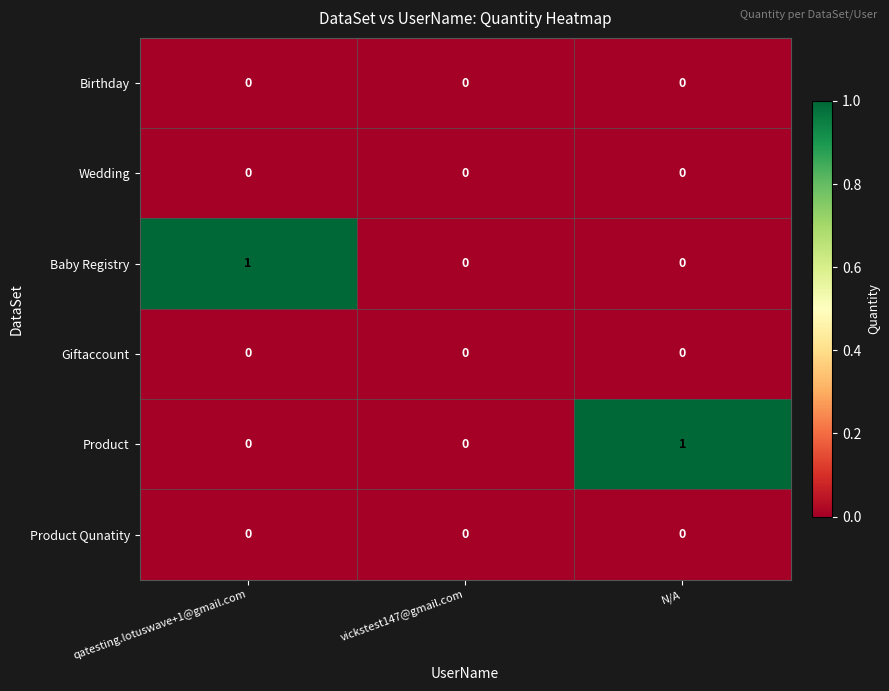

Which series changed the most between qatesting.lotuswave+1@gmail.com and vickstest147@gmail.com?

Baby Registry